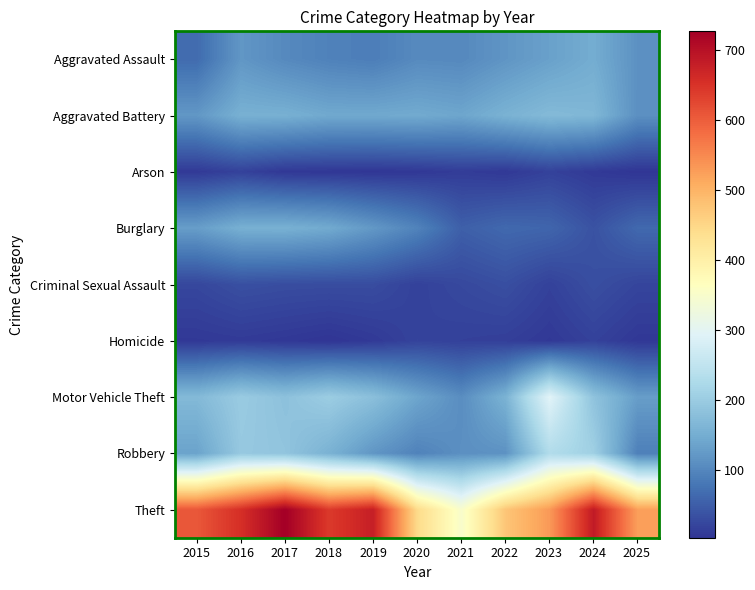

Between 2020 and 2024, which series saw the biggest shift?

Theft